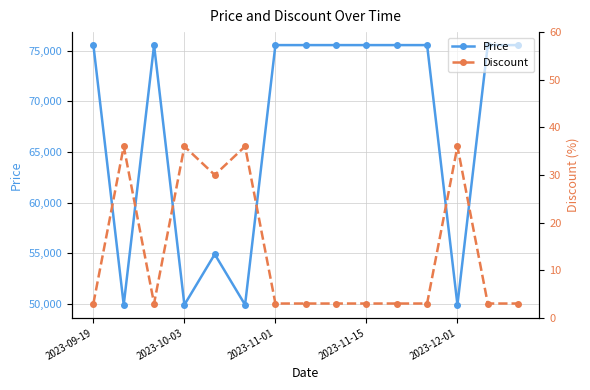

What is the value of the Price point at the 4th from the left?

49900